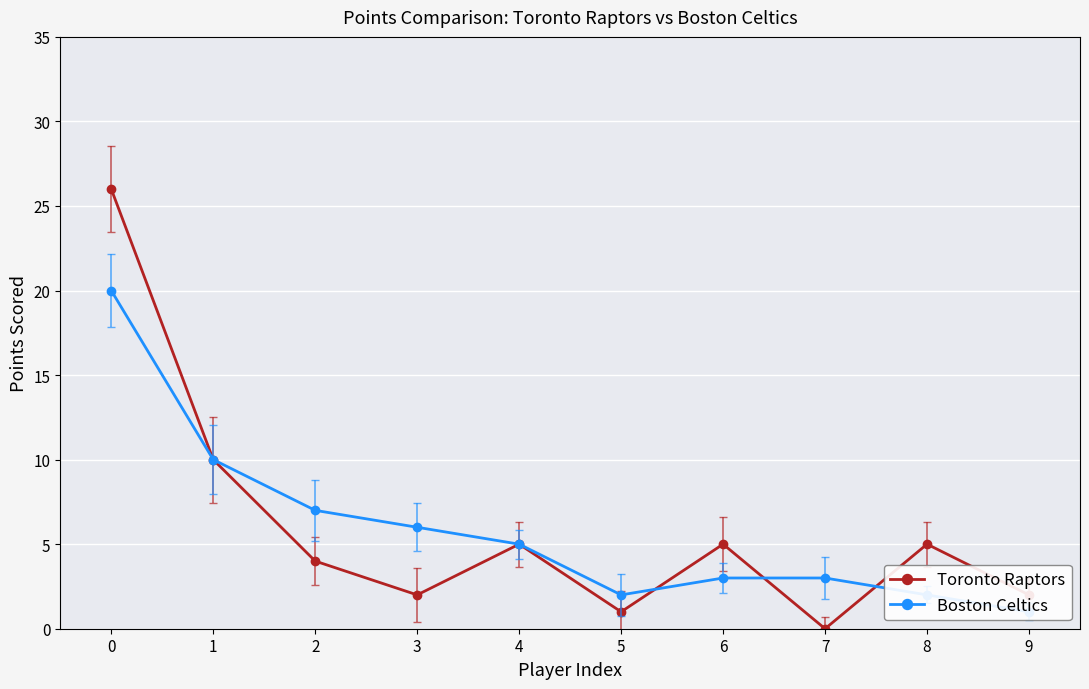

What is the spread (max minus min) of values at 2?

3